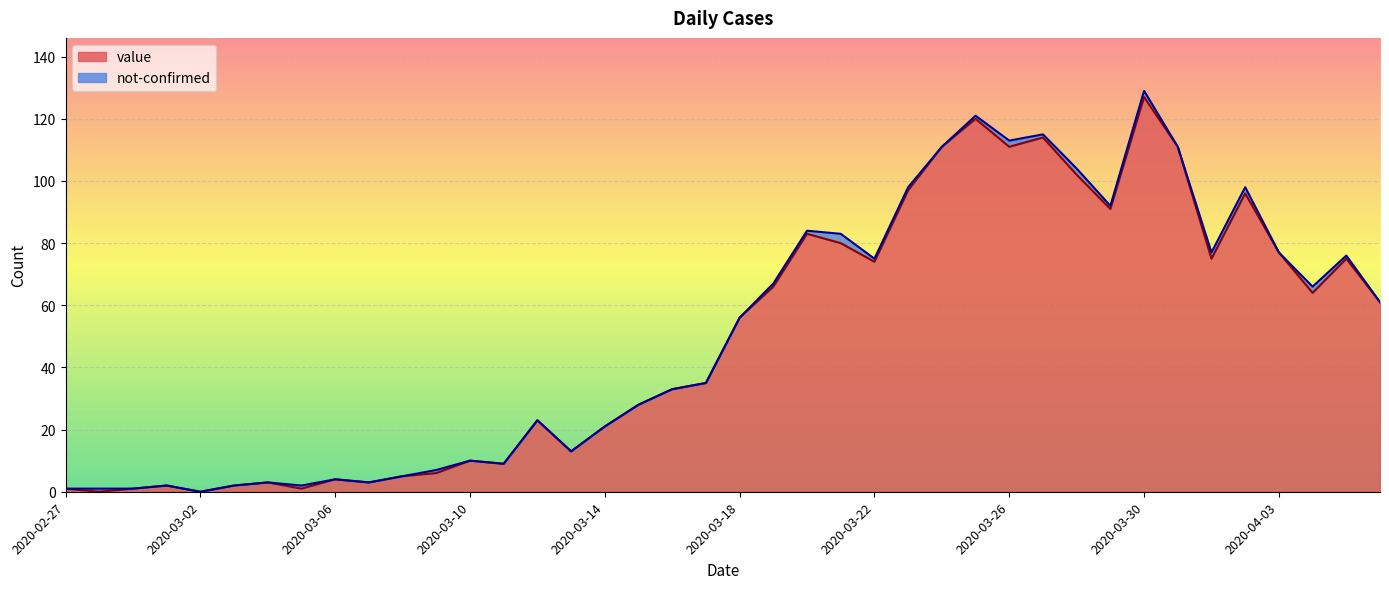

List the labels in order of value, smallest first.

2020-02-28, 2020-03-02, 2020-02-27, 2020-02-29, 2020-03-05, 2020-03-01, 2020-03-03, 2020-03-04, 2020-03-07, 2020-03-06, 2020-03-08, 2020-03-09, 2020-03-11, 2020-03-10, 2020-03-13, 2020-03-14, 2020-03-12, 2020-03-15, 2020-03-16, 2020-03-17, 2020-03-18, 2020-04-06, 2020-04-04, 2020-03-19, 2020-03-22, 2020-04-01, 2020-04-05, 2020-04-03, 2020-03-21, 2020-03-20, 2020-03-29, 2020-04-02, 2020-03-23, 2020-03-28, 2020-03-24, 2020-03-26, 2020-03-31, 2020-03-27, 2020-03-25, 2020-03-30